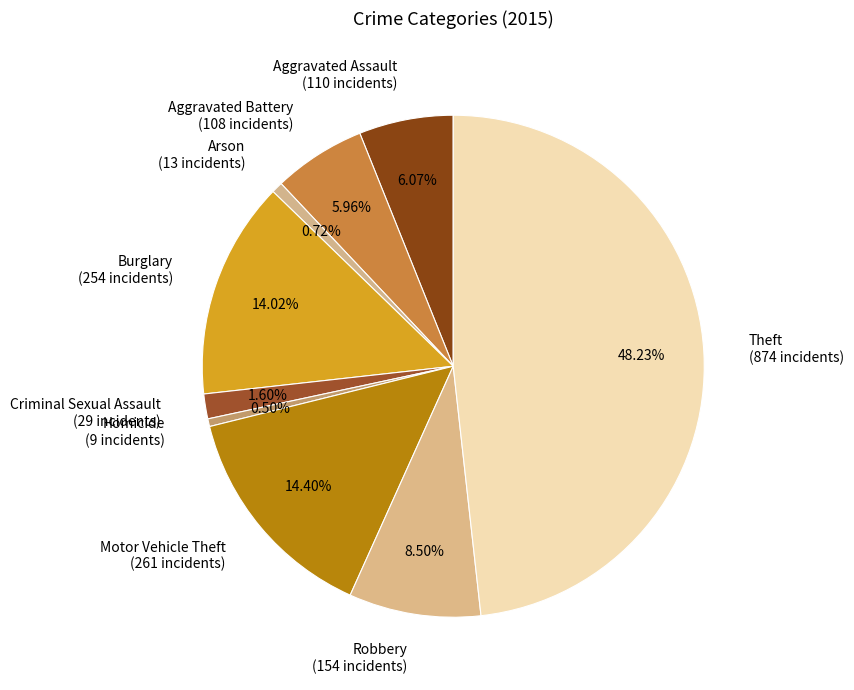

Count the number of slices in the pie.

9